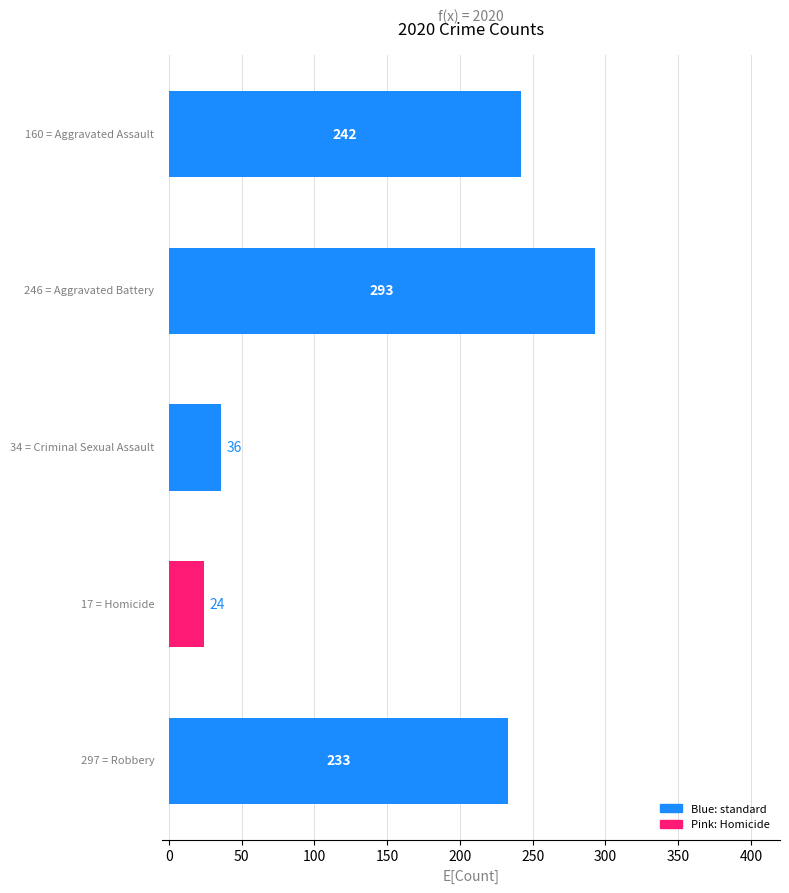

What is the average value?

166